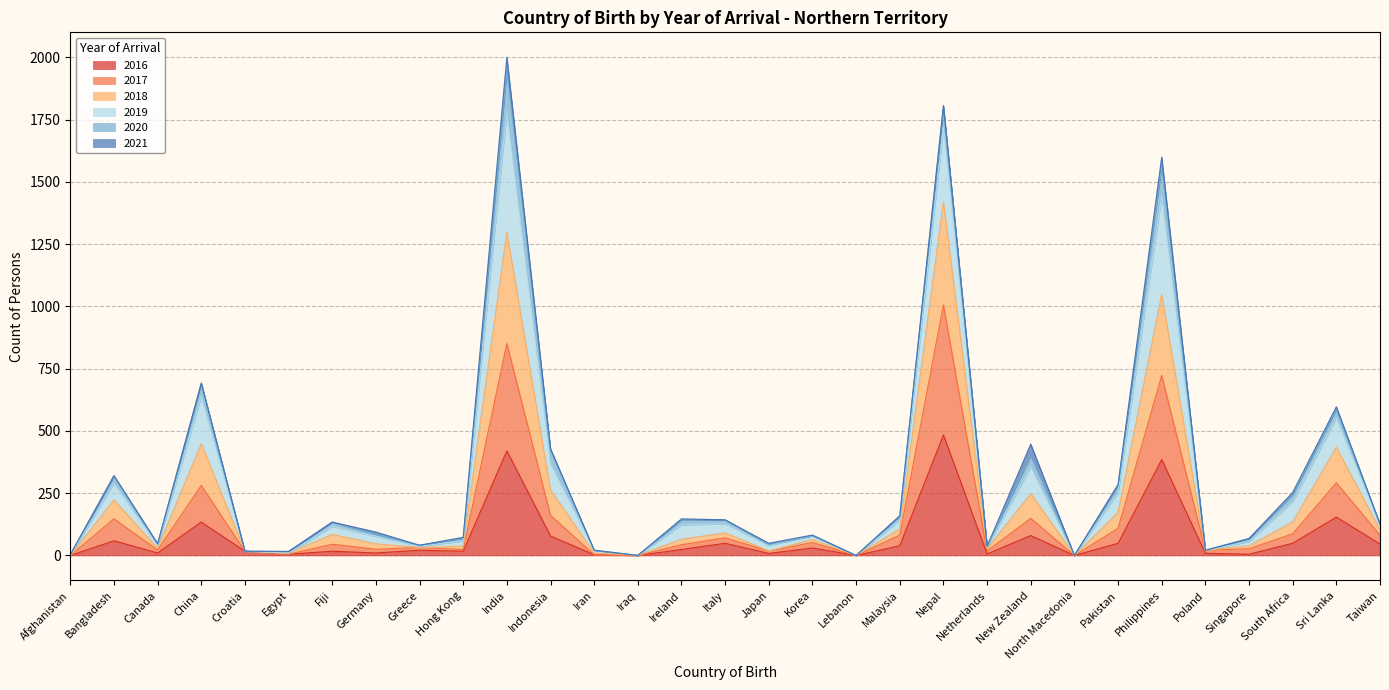

The 2016 series shows 528 at Philippines. True or false?

False